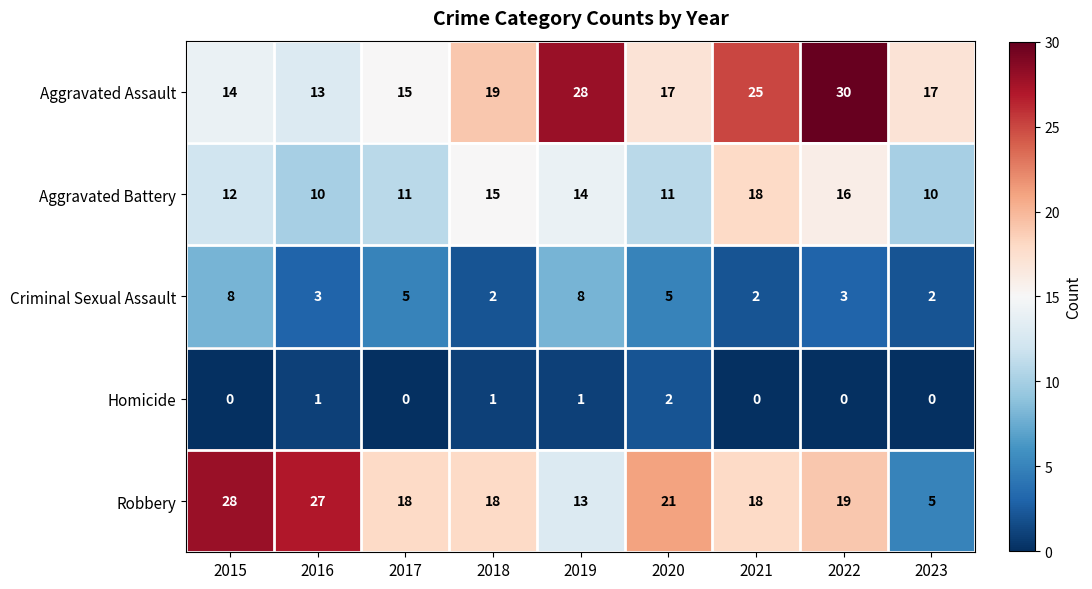

Count the Criminal Sexual Assault values in the range 2 to 5.

7